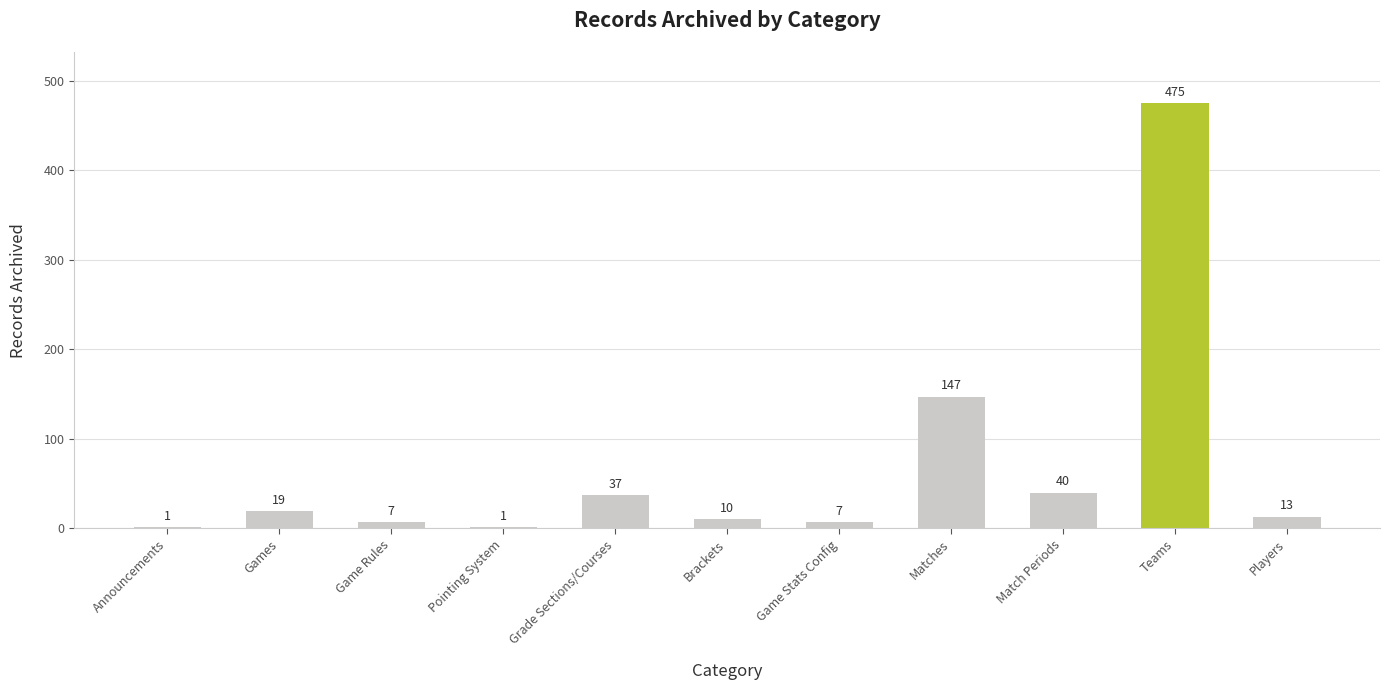

Approximately how many times larger is the value at Match Periods compared to Brackets?

4.0